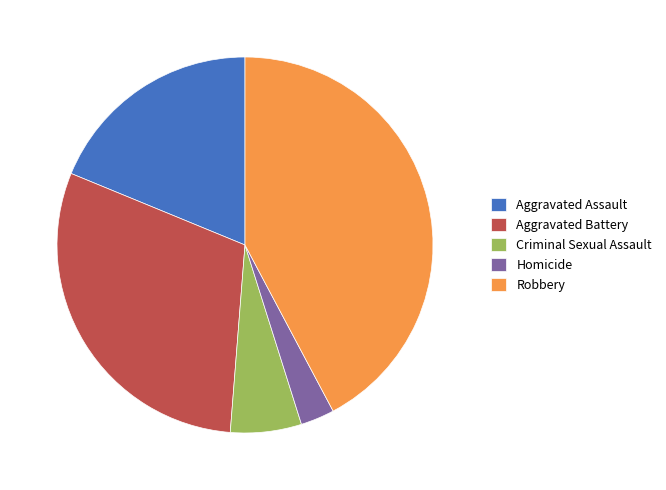

What is the largest slice in the pie chart?

Robbery